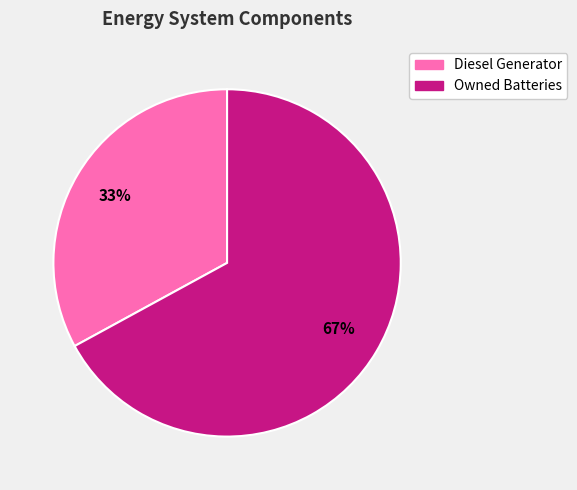

To the nearest percent, what is the difference between the largest and smallest slice percentages?

34%